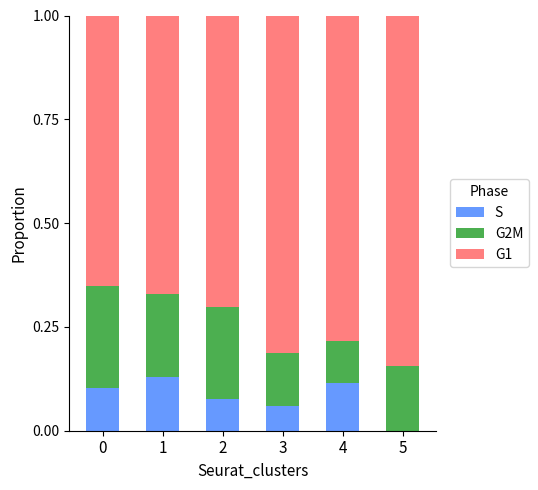

What is the sum of all S values?

0.5